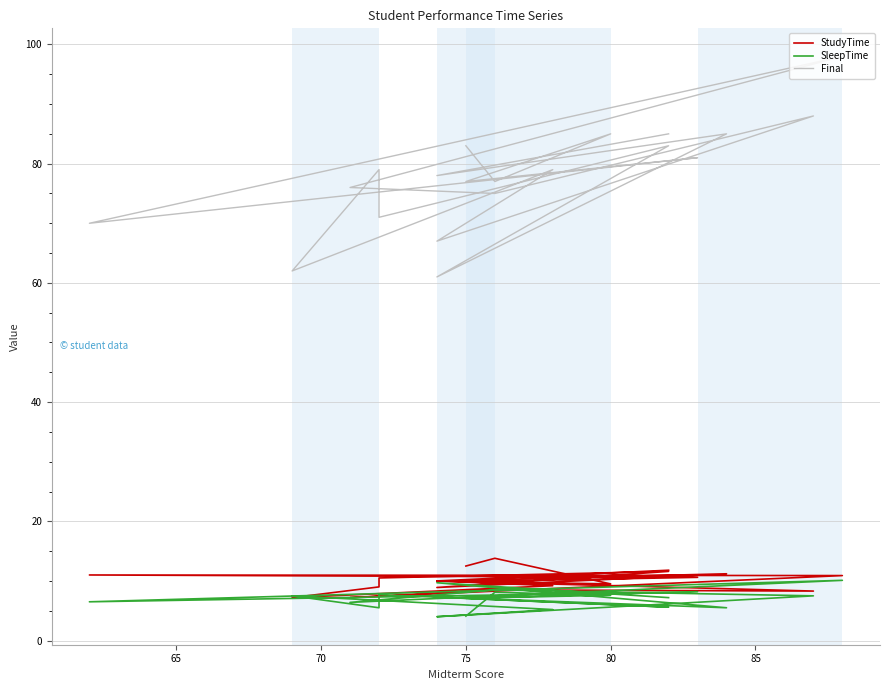

Rank the series by their maximum value, from highest to lowest.

Final, StudyTime, SleepTime